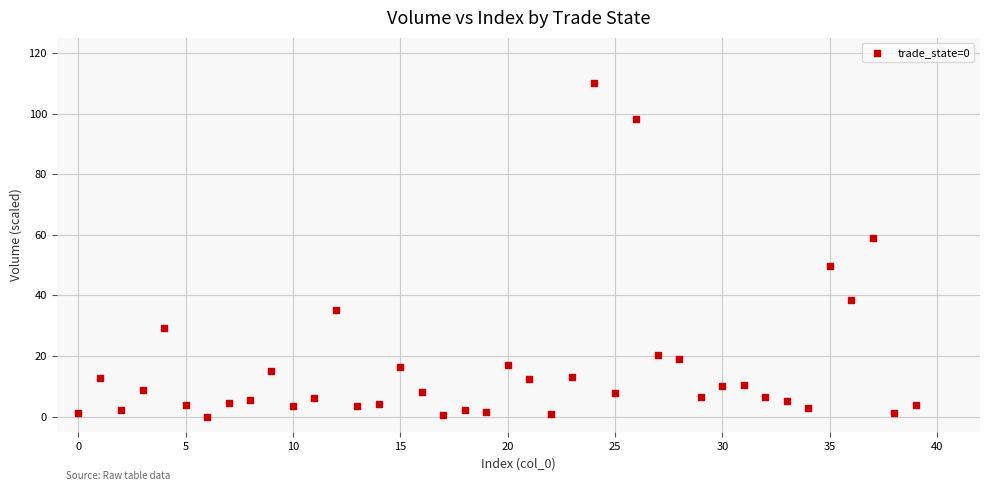

What Y value in the scatter plot is closest to 55?

58.8